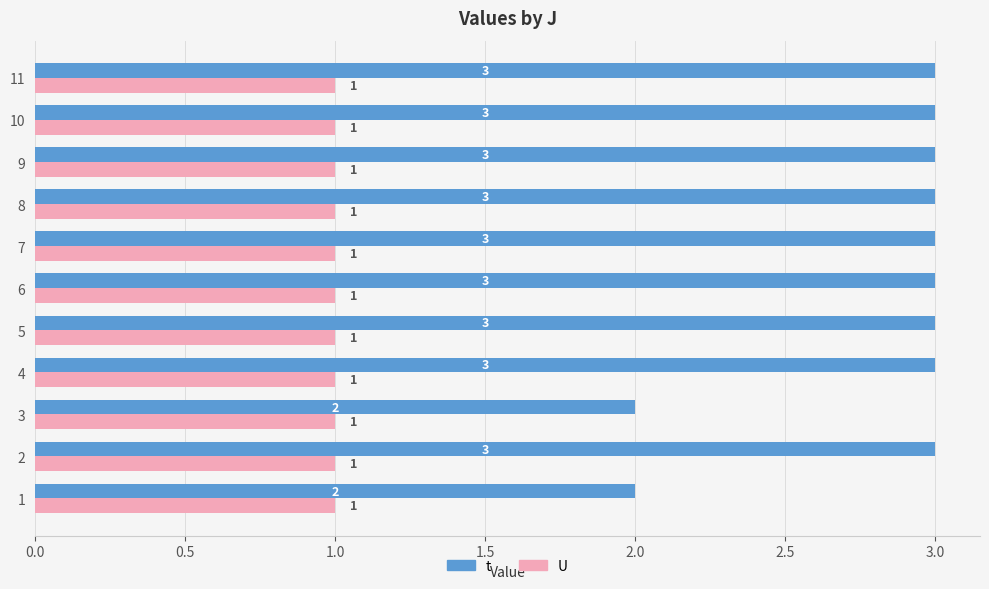

What are all the series names shown in the legend?

t, U